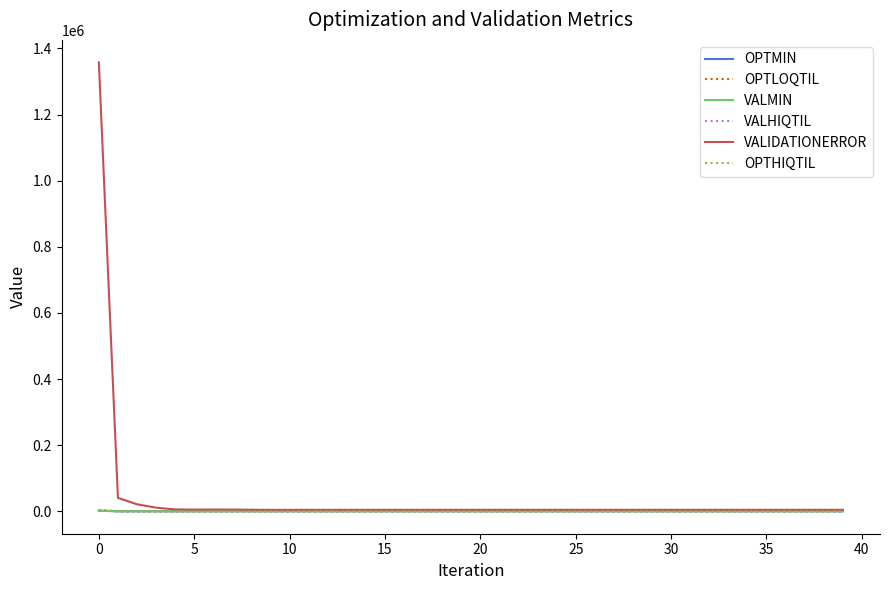

Which series has the widest spread of values?

VALIDATIONERROR